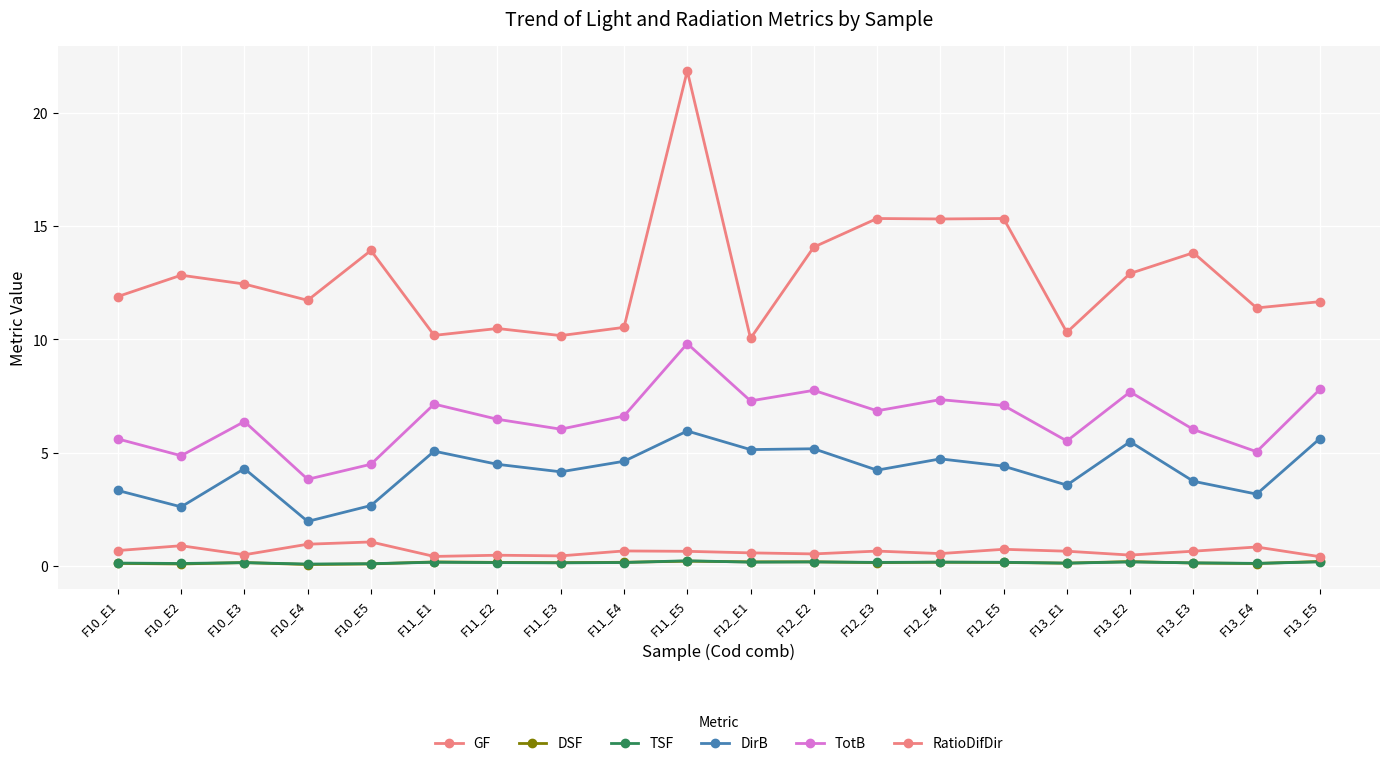

How many data points does each series have?

20